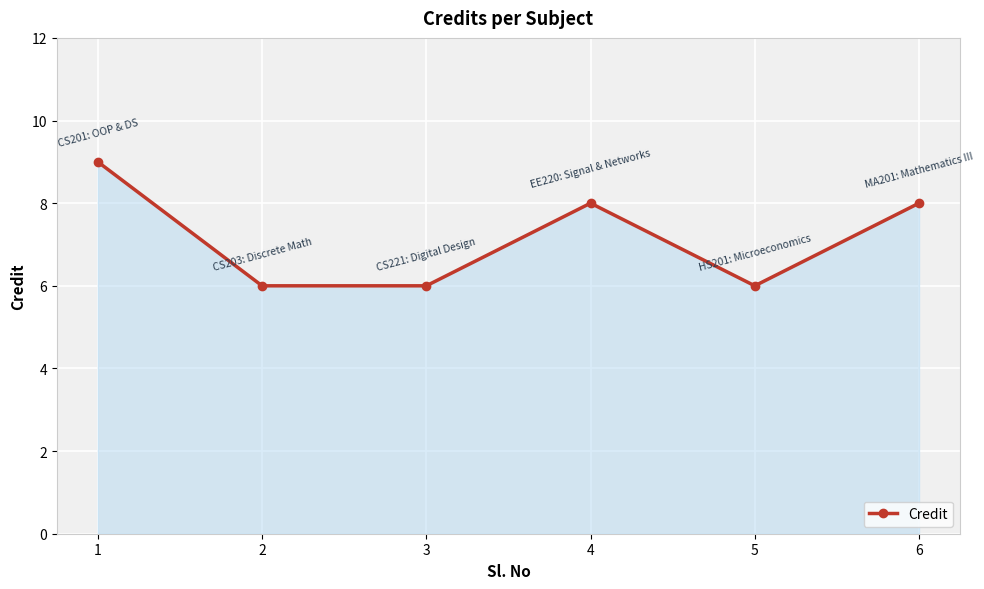

Reading right to left, extract all data points from this chart.

6=8	5=6	4=8	3=6	2=6	1=9